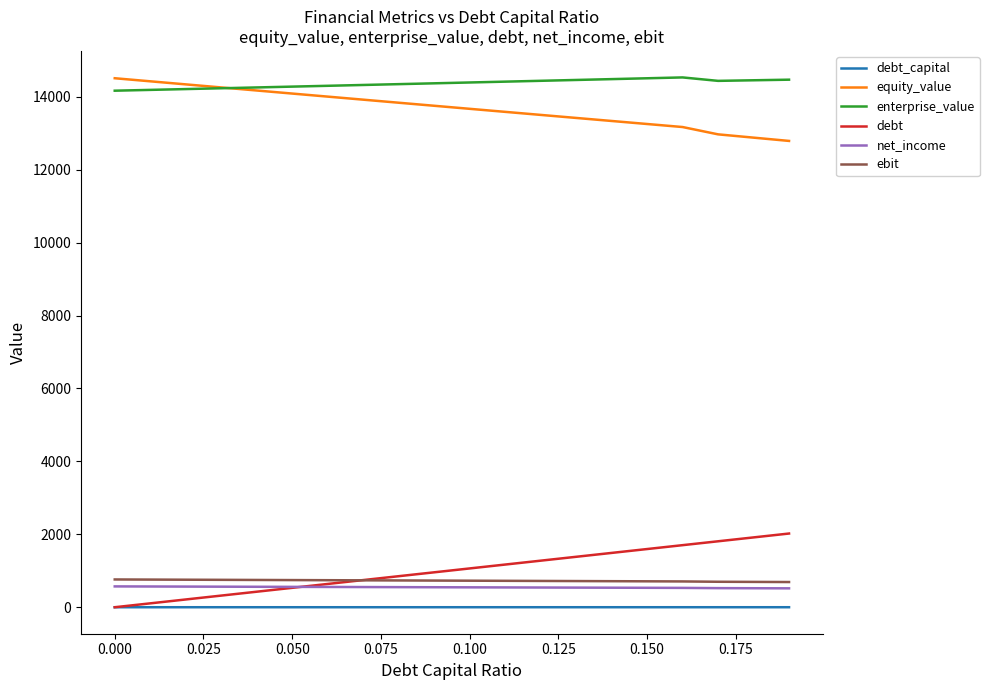

True or false: enterprise_value and debt_capital intersect in this chart.

False